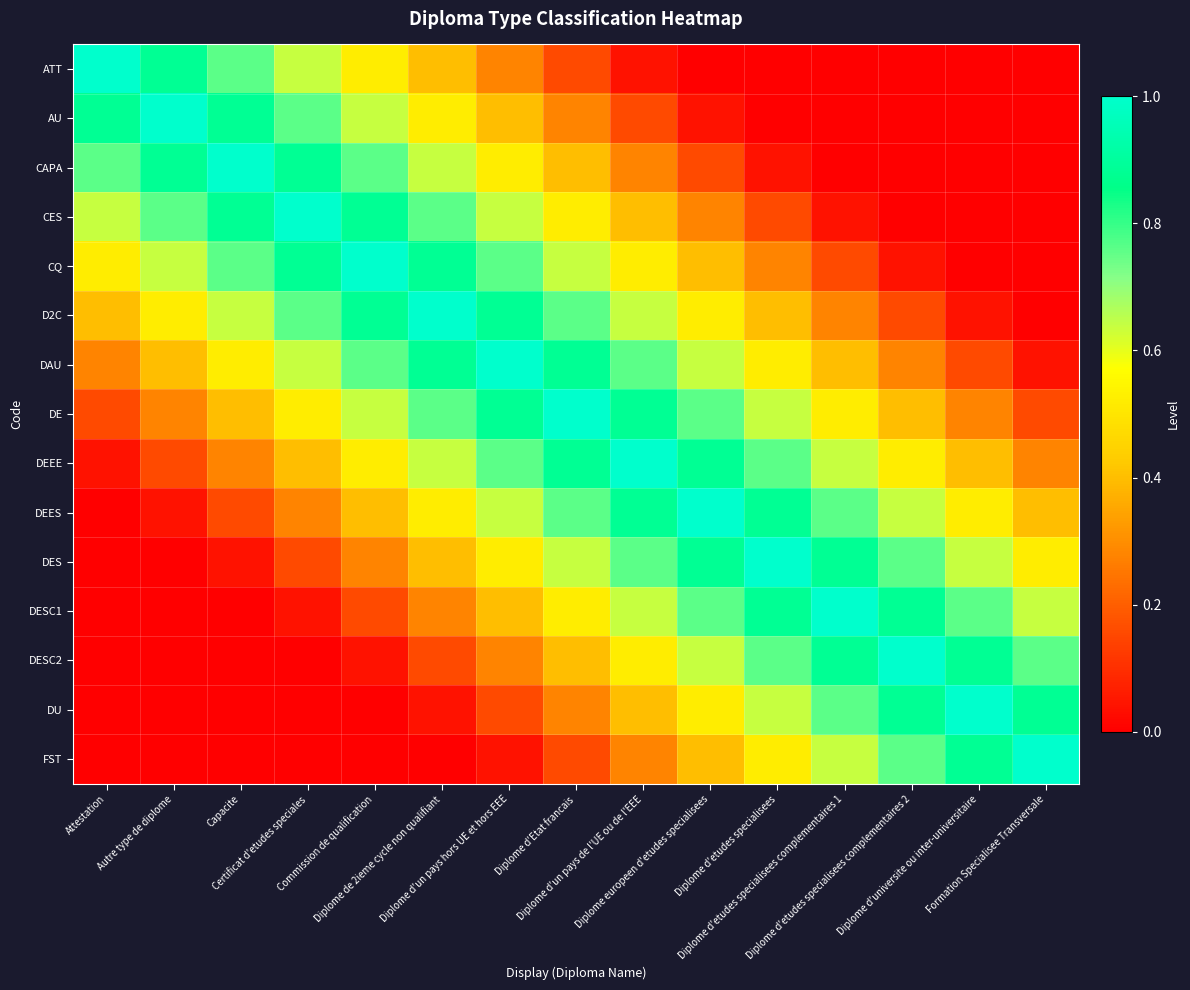

Reading left to right, list all the values displayed in this chart.

ATT: Attestation=1.0	Autre type de diplome=0.9	Capacite=0.8	Certificat d'etudes speciales=0.6	Commission de qualification=0.5	Diplome de 2ieme cycle non qualifiant=0.4	Diplome d'un pays hors UE et hors EEE=0.3	Diplome d'Etat francais=0.2	Diplome d'un pays de l'UE ou de l'EEE=0.0	Diplome europeen d'etudes specialisees=0.0	Diplome d'etudes specialisees=0.0	Diplome d'etudes specialisees complementaires 1=0.0	Diplome d'etudes specialisees complementaires 2=0.0	Diplome d'universite ou inter-universitaire=0.0	Formation Specialisee Transversale=0.0
AU: Attestation=0.9	Autre type de diplome=1.0	Capacite=0.9	Certificat d'etudes speciales=0.8	Commission de qualification=0.6	Diplome de 2ieme cycle non qualifiant=0.5	Diplome d'un pays hors UE et hors EEE=0.4	Diplome d'Etat francais=0.3	Diplome d'un pays de l'UE ou de l'EEE=0.2	Diplome europeen d'etudes specialisees=0.0	Diplome d'etudes specialisees=0.0	Diplome d'etudes specialisees complementaires 1=0.0	Diplome d'etudes specialisees complementaires 2=0.0	Diplome d'universite ou inter-universitaire=0.0	Formation Specialisee Transversale=0.0
CAPA: Attestation=0.8	Autre type de diplome=0.9	Capacite=1.0	Certificat d'etudes speciales=0.9	Commission de qualification=0.8	Diplome de 2ieme cycle non qualifiant=0.6	Diplome d'un pays hors UE et hors EEE=0.5	Diplome d'Etat francais=0.4	Diplome d'un pays de l'UE ou de l'EEE=0.3	Diplome europeen d'etudes specialisees=0.2	Diplome d'etudes specialisees=0.0	Diplome d'etudes specialisees complementaires 1=0.0	Diplome d'etudes specialisees complementaires 2=0.0	Diplome d'universite ou inter-universitaire=0.0	Formation Specialisee Transversale=0.0
CES: Attestation=0.6	Autre type de diplome=0.8	Capacite=0.9	Certificat d'etudes speciales=1.0	Commission de qualification=0.9	Diplome de 2ieme cycle non qualifiant=0.8	Diplome d'un pays hors UE et hors EEE=0.6	Diplome d'Etat francais=0.5	Diplome d'un pays de l'UE ou de l'EEE=0.4	Diplome europeen d'etudes specialisees=0.3	Diplome d'etudes specialisees=0.2	Diplome d'etudes specialisees complementaires 1=0.0	Diplome d'etudes specialisees complementaires 2=0.0	Diplome d'universite ou inter-universitaire=0.0	Formation Specialisee Transversale=0.0
CQ: Attestation=0.5	Autre type de diplome=0.6	Capacite=0.8	Certificat d'etudes speciales=0.9	Commission de qualification=1.0	Diplome de 2ieme cycle non qualifiant=0.9	Diplome d'un pays hors UE et hors EEE=0.8	Diplome d'Etat francais=0.6	Diplome d'un pays de l'UE ou de l'EEE=0.5	Diplome europeen d'etudes specialisees=0.4	Diplome d'etudes specialisees=0.3	Diplome d'etudes specialisees complementaires 1=0.2	Diplome d'etudes specialisees complementaires 2=0.0	Diplome d'universite ou inter-universitaire=0.0	Formation Specialisee Transversale=0.0
D2C: Attestation=0.4	Autre type de diplome=0.5	Capacite=0.6	Certificat d'etudes speciales=0.8	Commission de qualification=0.9	Diplome de 2ieme cycle non qualifiant=1.0	Diplome d'un pays hors UE et hors EEE=0.9	Diplome d'Etat francais=0.8	Diplome d'un pays de l'UE ou de l'EEE=0.6	Diplome europeen d'etudes specialisees=0.5	Diplome d'etudes specialisees=0.4	Diplome d'etudes specialisees complementaires 1=0.3	Diplome d'etudes specialisees complementaires 2=0.2	Diplome d'universite ou inter-universitaire=0.0	Formation Specialisee Transversale=0.0
DAU: Attestation=0.3	Autre type de diplome=0.4	Capacite=0.5	Certificat d'etudes speciales=0.6	Commission de qualification=0.8	Diplome de 2ieme cycle non qualifiant=0.9	Diplome d'un pays hors UE et hors EEE=1.0	Diplome d'Etat francais=0.9	Diplome d'un pays de l'UE ou de l'EEE=0.8	Diplome europeen d'etudes specialisees=0.6	Diplome d'etudes specialisees=0.5	Diplome d'etudes specialisees complementaires 1=0.4	Diplome d'etudes specialisees complementaires 2=0.3	Diplome d'universite ou inter-universitaire=0.2	Formation Specialisee Transversale=0.0
DE: Attestation=0.2	Autre type de diplome=0.3	Capacite=0.4	Certificat d'etudes speciales=0.5	Commission de qualification=0.6	Diplome de 2ieme cycle non qualifiant=0.8	Diplome d'un pays hors UE et hors EEE=0.9	Diplome d'Etat francais=1.0	Diplome d'un pays de l'UE ou de l'EEE=0.9	Diplome europeen d'etudes specialisees=0.8	Diplome d'etudes specialisees=0.6	Diplome d'etudes specialisees complementaires 1=0.5	Diplome d'etudes specialisees complementaires 2=0.4	Diplome d'universite ou inter-universitaire=0.3	Formation Specialisee Transversale=0.2
DEEE: Attestation=0.0	Autre type de diplome=0.2	Capacite=0.3	Certificat d'etudes speciales=0.4	Commission de qualification=0.5	Diplome de 2ieme cycle non qualifiant=0.6	Diplome d'un pays hors UE et hors EEE=0.8	Diplome d'Etat francais=0.9	Diplome d'un pays de l'UE ou de l'EEE=1.0	Diplome europeen d'etudes specialisees=0.9	Diplome d'etudes specialisees=0.8	Diplome d'etudes specialisees complementaires 1=0.6	Diplome d'etudes specialisees complementaires 2=0.5	Diplome d'universite ou inter-universitaire=0.4	Formation Specialisee Transversale=0.3
DEES: Attestation=0.0	Autre type de diplome=0.0	Capacite=0.2	Certificat d'etudes speciales=0.3	Commission de qualification=0.4	Diplome de 2ieme cycle non qualifiant=0.5	Diplome d'un pays hors UE et hors EEE=0.6	Diplome d'Etat francais=0.8	Diplome d'un pays de l'UE ou de l'EEE=0.9	Diplome europeen d'etudes specialisees=1.0	Diplome d'etudes specialisees=0.9	Diplome d'etudes specialisees complementaires 1=0.8	Diplome d'etudes specialisees complementaires 2=0.6	Diplome d'universite ou inter-universitaire=0.5	Formation Specialisee Transversale=0.4
DES: Attestation=0.0	Autre type de diplome=0.0	Capacite=0.0	Certificat d'etudes speciales=0.2	Commission de qualification=0.3	Diplome de 2ieme cycle non qualifiant=0.4	Diplome d'un pays hors UE et hors EEE=0.5	Diplome d'Etat francais=0.6	Diplome d'un pays de l'UE ou de l'EEE=0.8	Diplome europeen d'etudes specialisees=0.9	Diplome d'etudes specialisees=1.0	Diplome d'etudes specialisees complementaires 1=0.9	Diplome d'etudes specialisees complementaires 2=0.8	Diplome d'universite ou inter-universitaire=0.6	Formation Specialisee Transversale=0.5
DESC1: Attestation=0.0	Autre type de diplome=0.0	Capacite=0.0	Certificat d'etudes speciales=0.0	Commission de qualification=0.2	Diplome de 2ieme cycle non qualifiant=0.3	Diplome d'un pays hors UE et hors EEE=0.4	Diplome d'Etat francais=0.5	Diplome d'un pays de l'UE ou de l'EEE=0.6	Diplome europeen d'etudes specialisees=0.8	Diplome d'etudes specialisees=0.9	Diplome d'etudes specialisees complementaires 1=1.0	Diplome d'etudes specialisees complementaires 2=0.9	Diplome d'universite ou inter-universitaire=0.8	Formation Specialisee Transversale=0.6
DESC2: Attestation=0.0	Autre type de diplome=0.0	Capacite=0.0	Certificat d'etudes speciales=0.0	Commission de qualification=0.0	Diplome de 2ieme cycle non qualifiant=0.2	Diplome d'un pays hors UE et hors EEE=0.3	Diplome d'Etat francais=0.4	Diplome d'un pays de l'UE ou de l'EEE=0.5	Diplome europeen d'etudes specialisees=0.6	Diplome d'etudes specialisees=0.8	Diplome d'etudes specialisees complementaires 1=0.9	Diplome d'etudes specialisees complementaires 2=1.0	Diplome d'universite ou inter-universitaire=0.9	Formation Specialisee Transversale=0.8
DU: Attestation=0.0	Autre type de diplome=0.0	Capacite=0.0	Certificat d'etudes speciales=0.0	Commission de qualification=0.0	Diplome de 2ieme cycle non qualifiant=0.0	Diplome d'un pays hors UE et hors EEE=0.2	Diplome d'Etat francais=0.3	Diplome d'un pays de l'UE ou de l'EEE=0.4	Diplome europeen d'etudes specialisees=0.5	Diplome d'etudes specialisees=0.6	Diplome d'etudes specialisees complementaires 1=0.8	Diplome d'etudes specialisees complementaires 2=0.9	Diplome d'universite ou inter-universitaire=1.0	Formation Specialisee Transversale=0.9
FST: Attestation=0.0	Autre type de diplome=0.0	Capacite=0.0	Certificat d'etudes speciales=0.0	Commission de qualification=0.0	Diplome de 2ieme cycle non qualifiant=0.0	Diplome d'un pays hors UE et hors EEE=0.0	Diplome d'Etat francais=0.2	Diplome d'un pays de l'UE ou de l'EEE=0.3	Diplome europeen d'etudes specialisees=0.4	Diplome d'etudes specialisees=0.5	Diplome d'etudes specialisees complementaires 1=0.6	Diplome d'etudes specialisees complementaires 2=0.8	Diplome d'universite ou inter-universitaire=0.9	Formation Specialisee Transversale=1.0